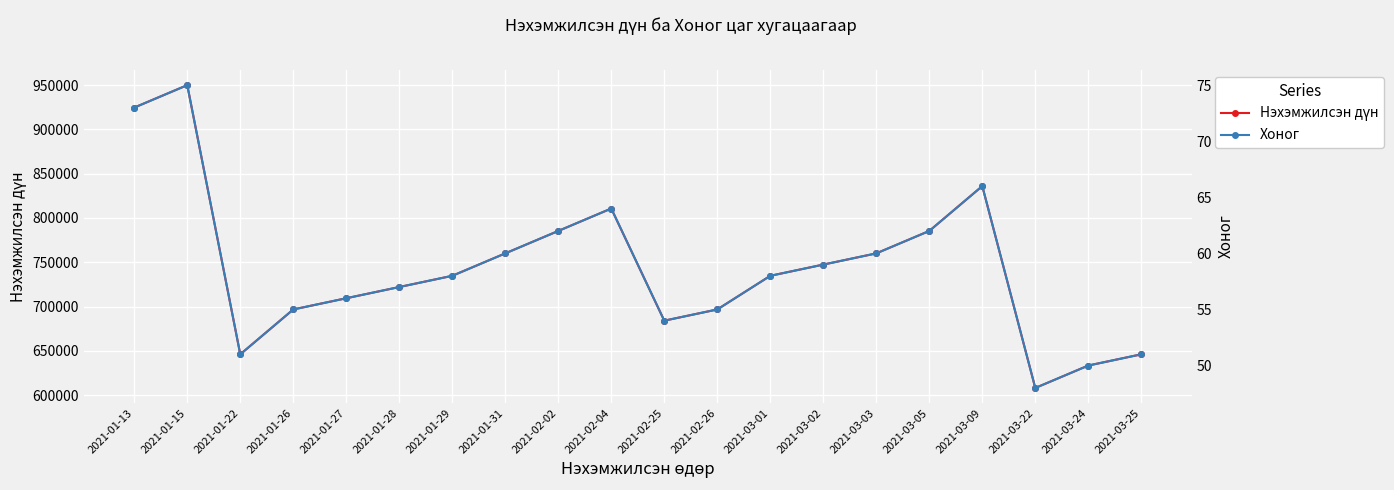

Which label corresponds to the largest value in the chart?

2021-01-15